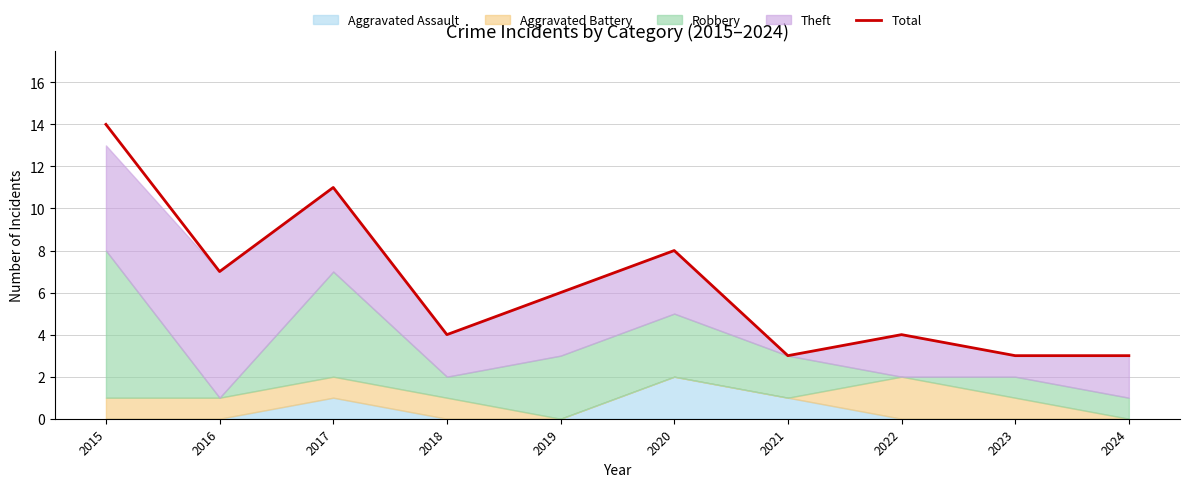

Read the value at 2024, to the nearest 5.

5